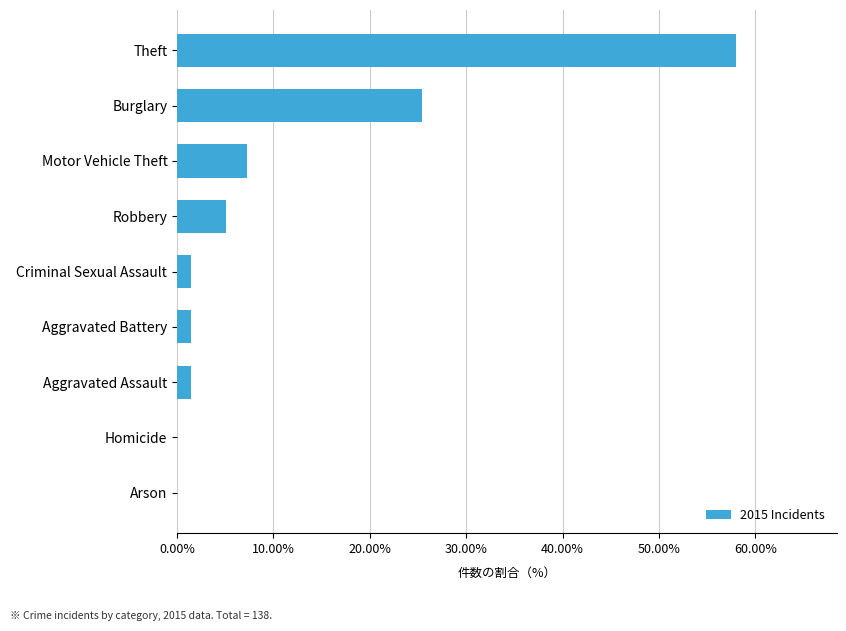

What is the difference between the maximum and minimum values?

0.6